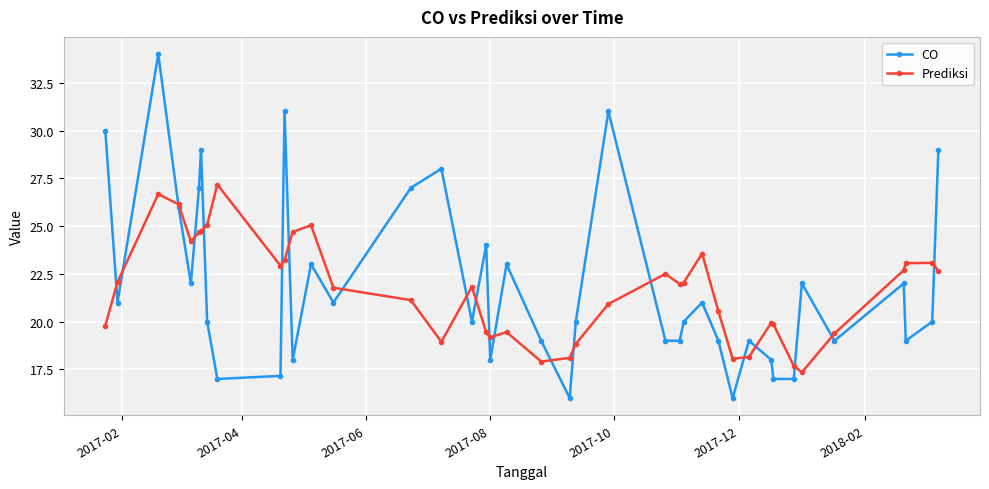

What is the value of the Prediksi point at the 9th from the left?

27.2